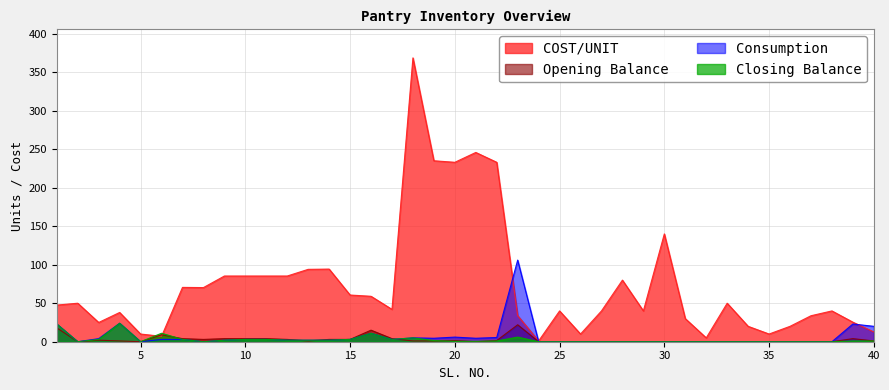

Reading left to right, transcribe all the data shown in this chart.

COST/UNIT: 47.6	50.0	25.0	38.0	10.0	7.0	70.6	70.3	85.3	85.3	85.3	85.3	94.0	94.3	60.6	59.0	42.0	368.6	235.0	233.0	245.8	233.0	33.9	1.0	40.0	10.0	40.0	80.0	40.0	140.0	30.0	5.0	50.0	20.0	10.0	20.0	33.8	40.0	25.4	12.7
Opening Balance: 18.0	0.0	2.0	1.0	0.0	9.0	4.0	3.0	4.0	4.0	4.0	3.0	1.0	3.0	3.0	15.0	4.0	1.0	1.0	1.5	0.0	1.5	22.0	0.0	0.0	0.0	0.0	0.0	0.0	0.0	0.0	0.0	0.0	0.0	0.0	0.0	0.0	0.0	4.0	1.0
Consumption: 23.0	0.0	4.0	24.0	0.0	3.0	3.0	0.0	2.0	3.0	3.0	2.0	2.0	2.0	3.0	11.0	3.0	5.0	4.5	6.0	4.5	5.5	106.0	0.0	0.0	0.0	0.0	0.0	0.0	0.0	0.0	0.0	0.0	0.0	0.0	0.0	0.0	0.0	23.0	20.0
Closing Balance: 23.0	0.0	3.0	24.0	0.0	11.0	3.0	0.0	2.0	3.0	3.0	2.0	2.0	2.0	3.0	11.0	3.0	5.0	1.5	0.5	0.5	1.0	6.0	0.0	0.0	0.0	0.0	0.0	0.0	0.0	0.0	0.0	0.0	0.0	0.0	0.0	0.0	0.0	1.0	1.0